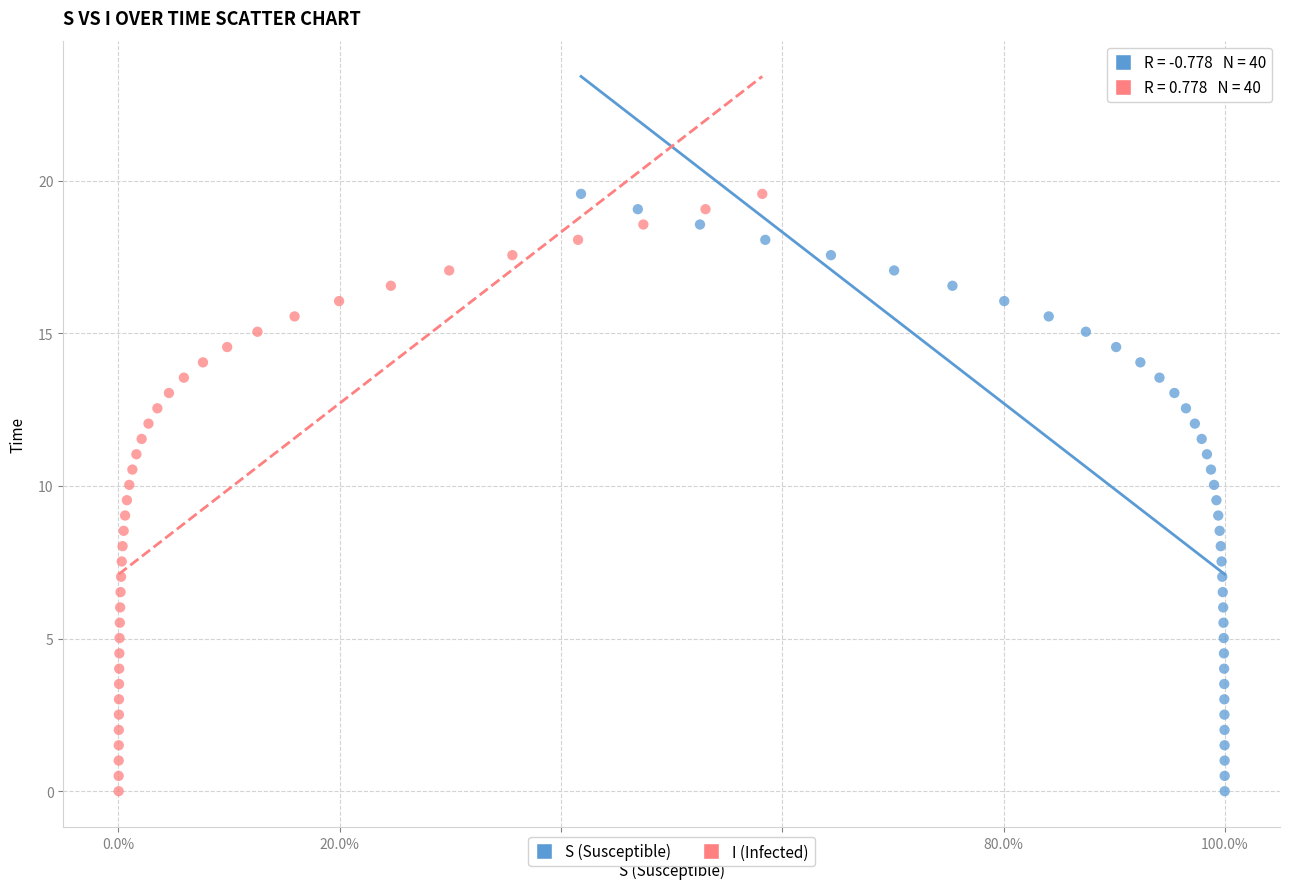

What are all the series names shown in the legend?

S (Susceptible), I (Infected)